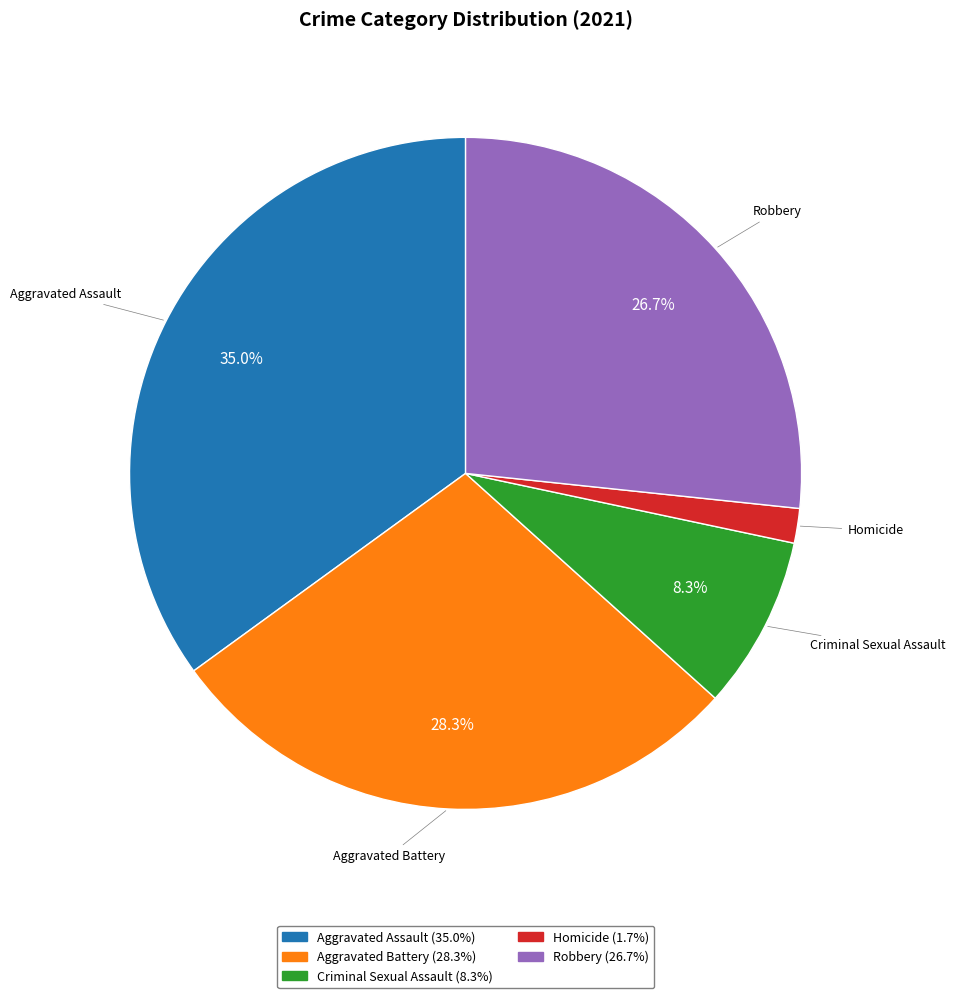

Which slice is the smallest?

Homicide